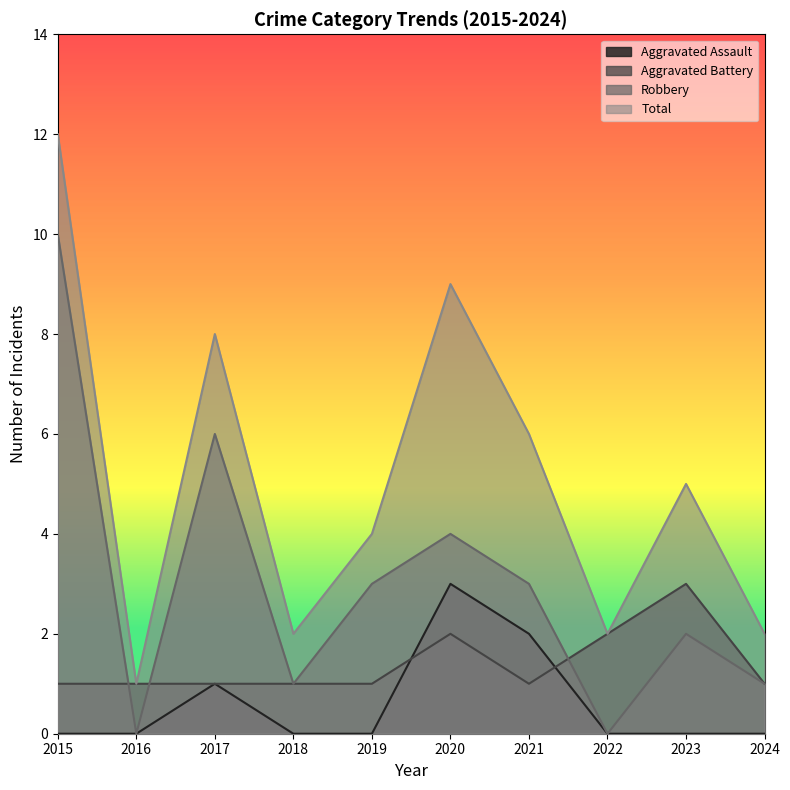

True or false: Robbery has more than 0 points higher than both neighbors.

True